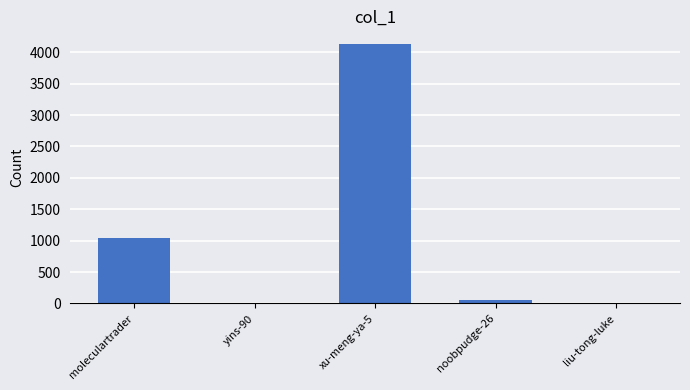

What is the difference between the values at liu-tong-luke and moleculartrader?

1030